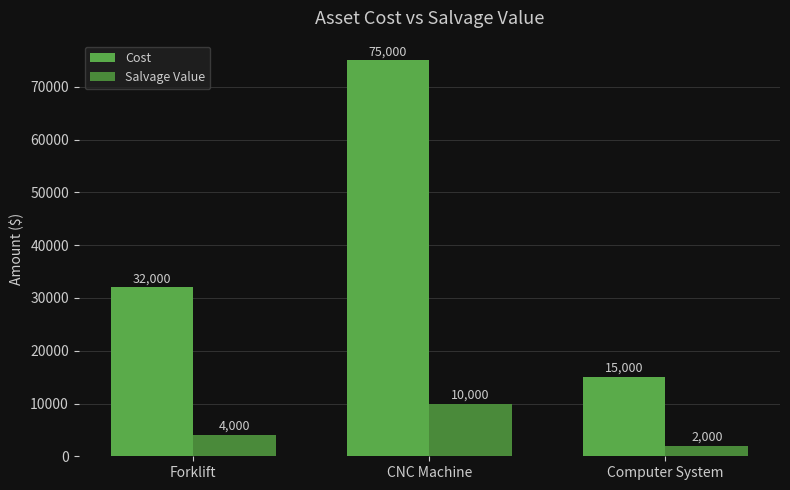

Between CNC Machine and Computer System, which series saw the biggest shift?

Cost